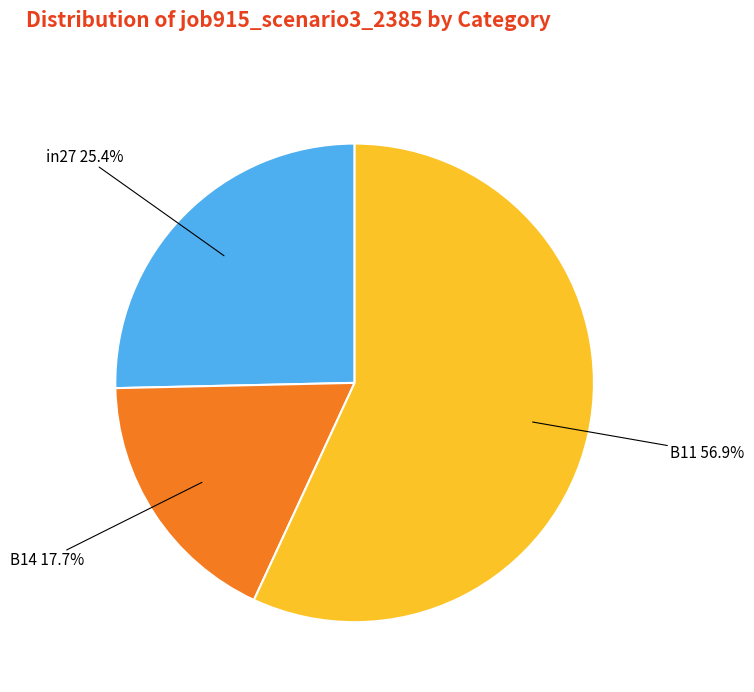

To the nearest percent, what portion does in27 represent?

25%